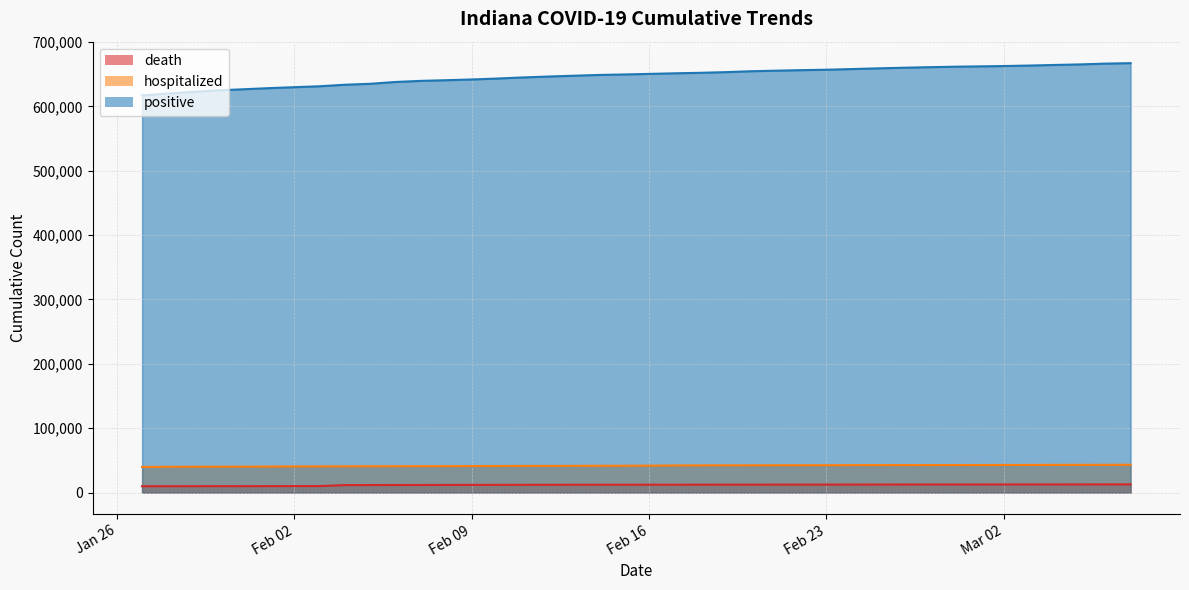

Is the value of positive at 2021-02-25 greater than the value of hospitalized at 2021-01-28?

Yes